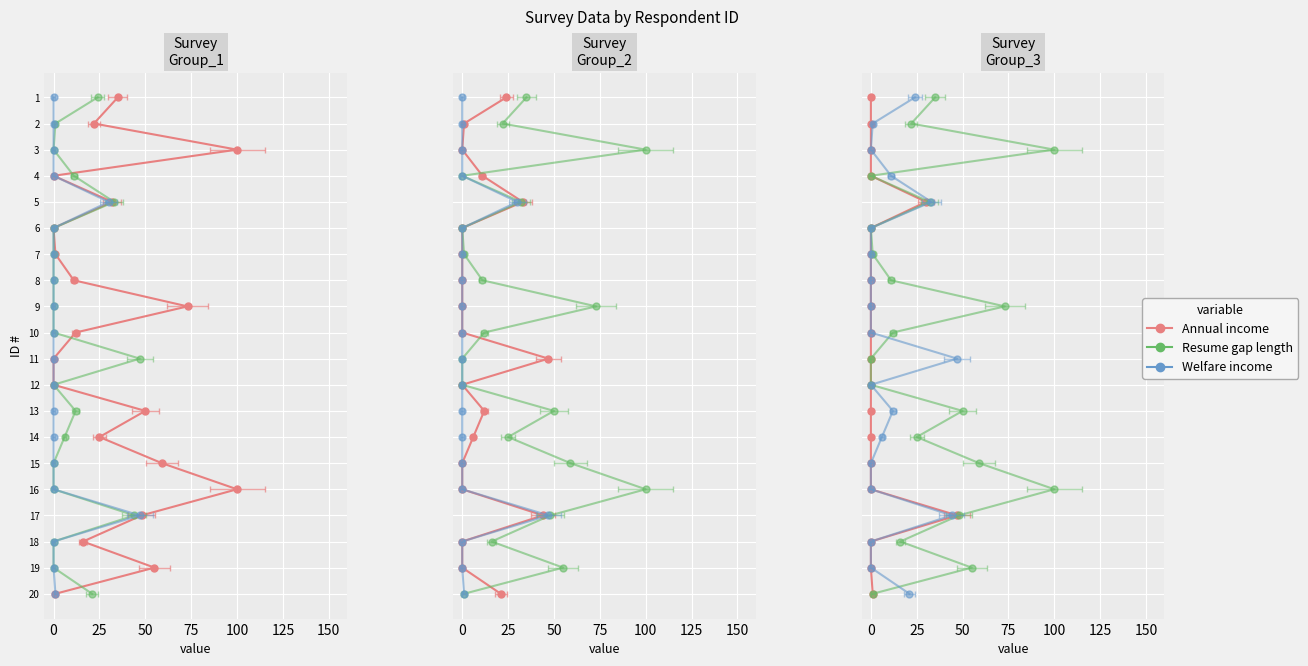

What are all the series names shown in the legend?

Annual income, Resume gap length, Welfare income